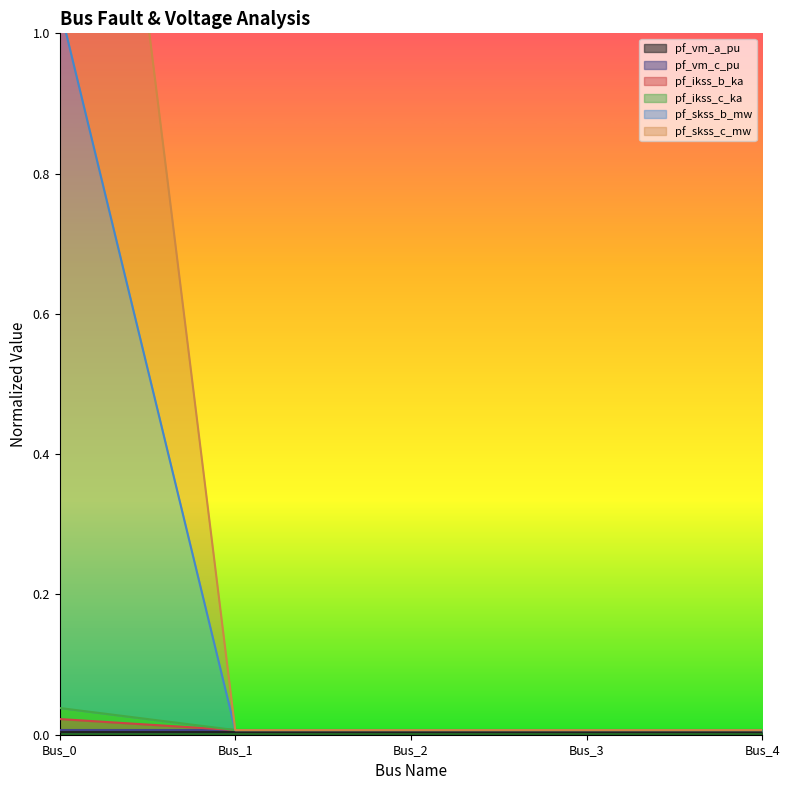

Between Bus_2 and Bus_1, which is larger?

Bus_2